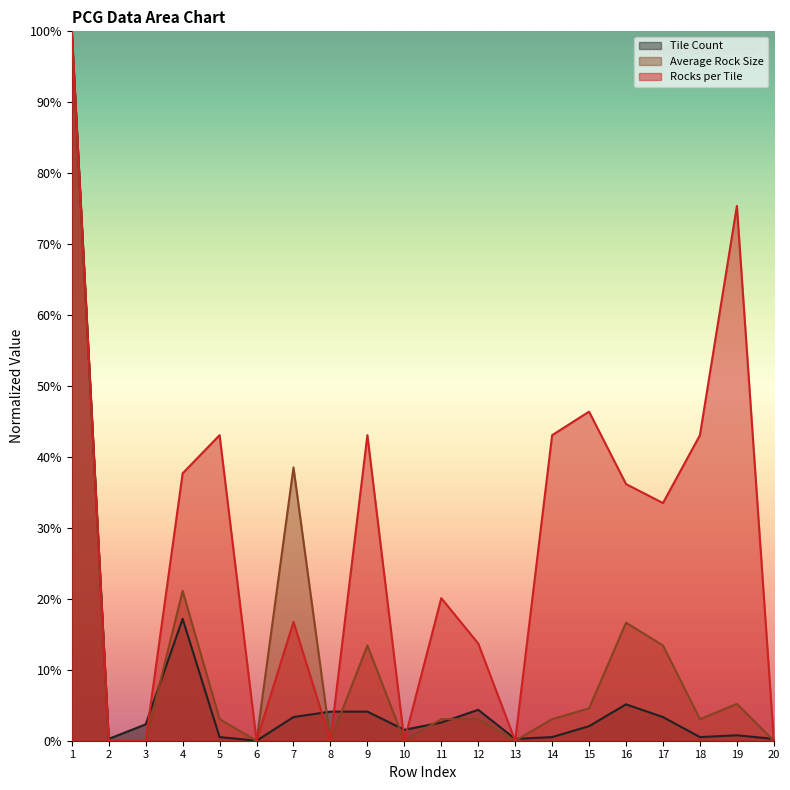

How many times do Average Rock Size and Tile Count cross each other?

8